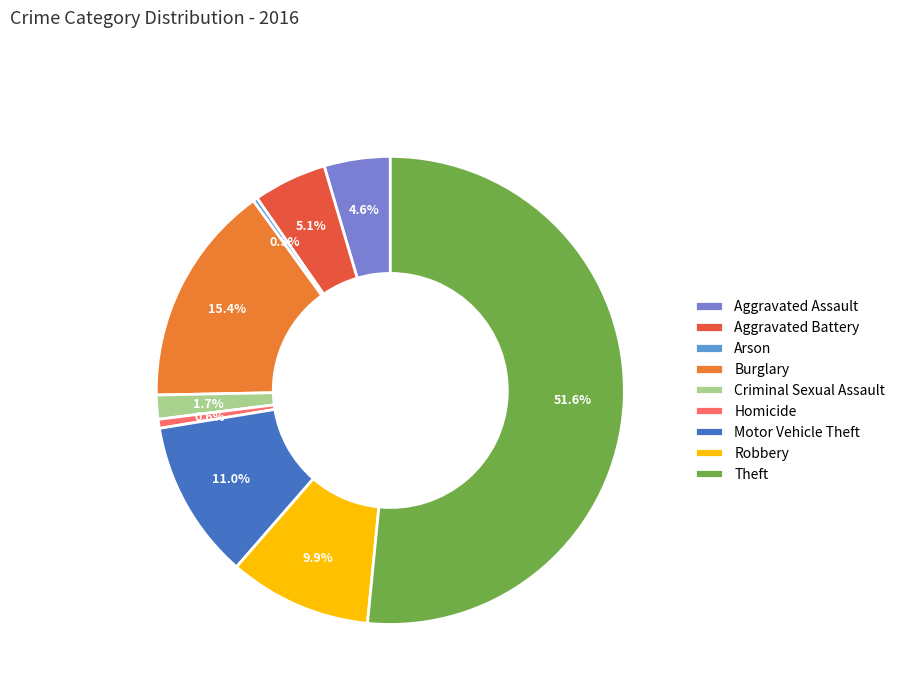

What is the total percentage of Aggravated Battery and Arson?

5.4%